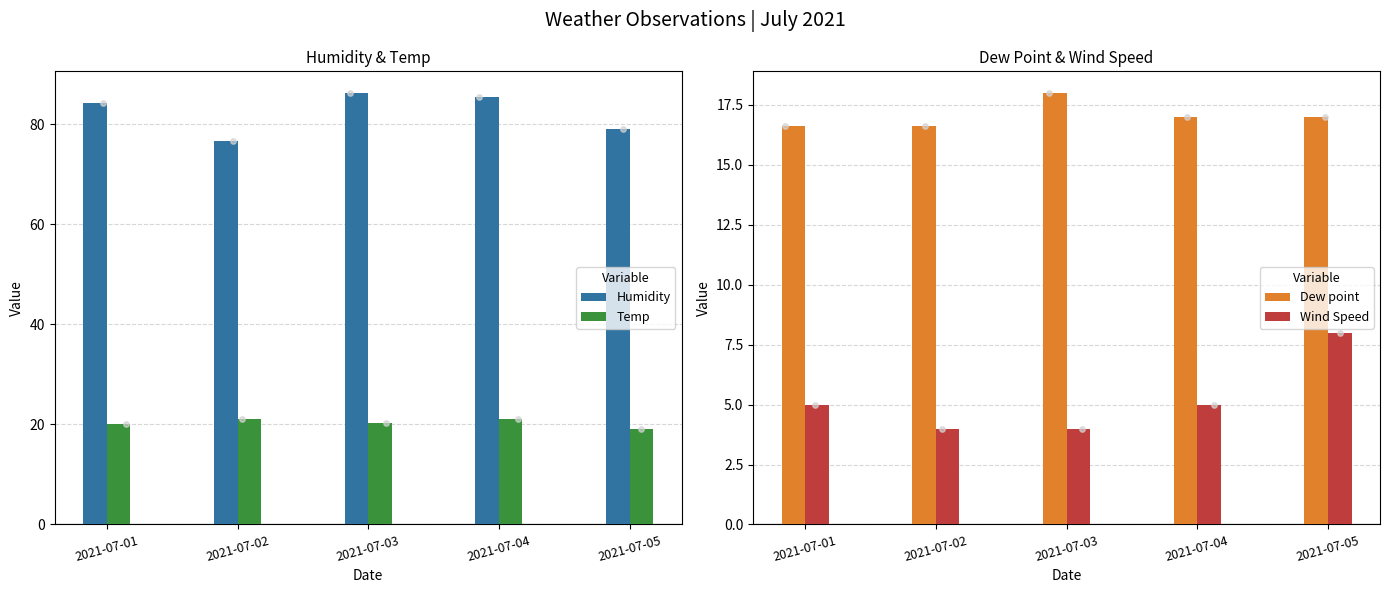

Which series has the largest total across all categories?

Humidity